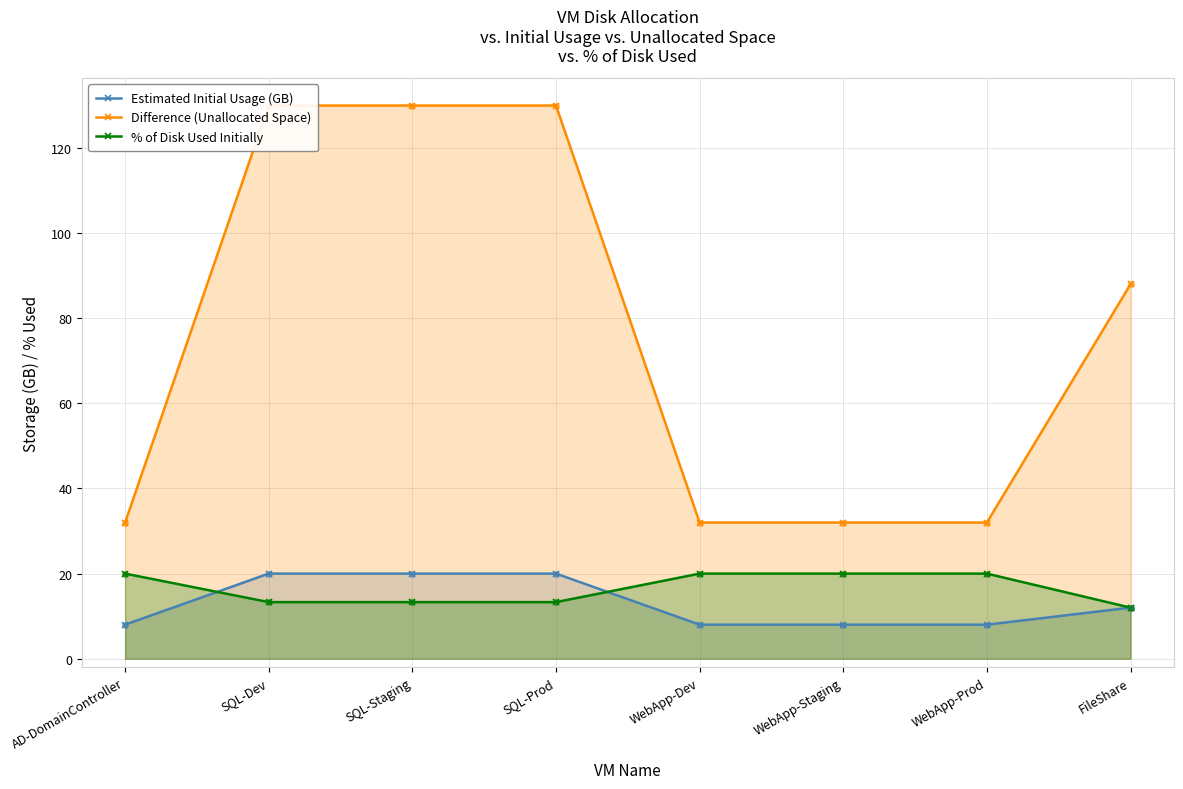

At which category is the sum across all series the highest?

SQL-Dev